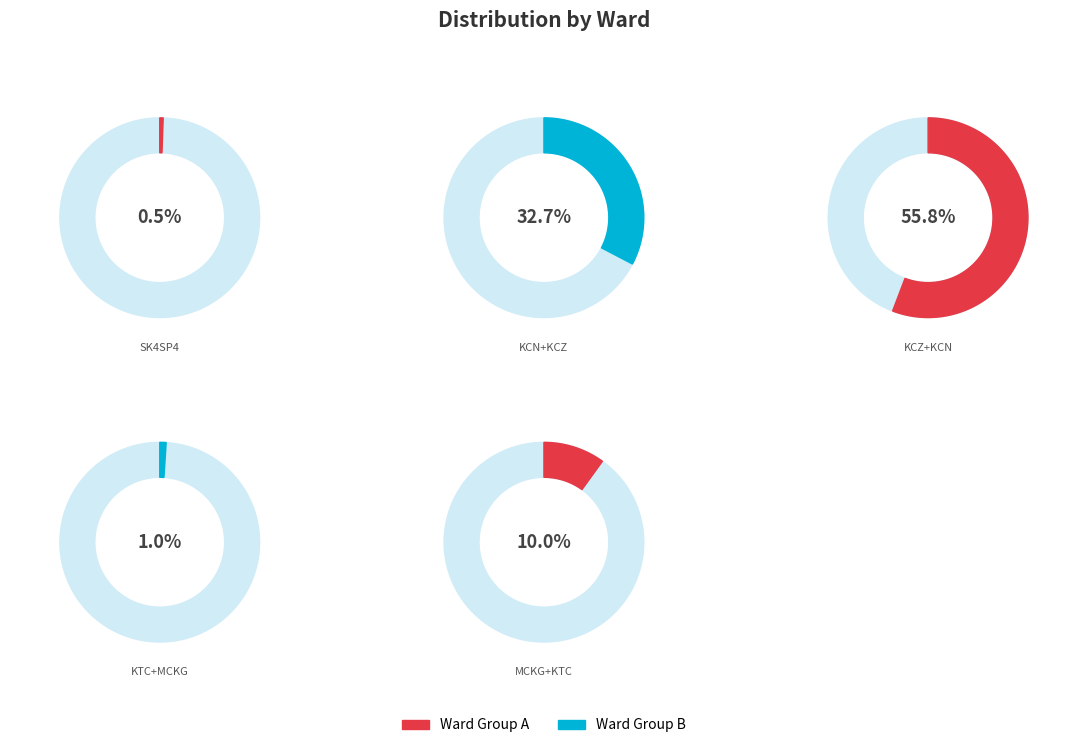

To the nearest percent, what portion does SK4SP4 represent?

1%